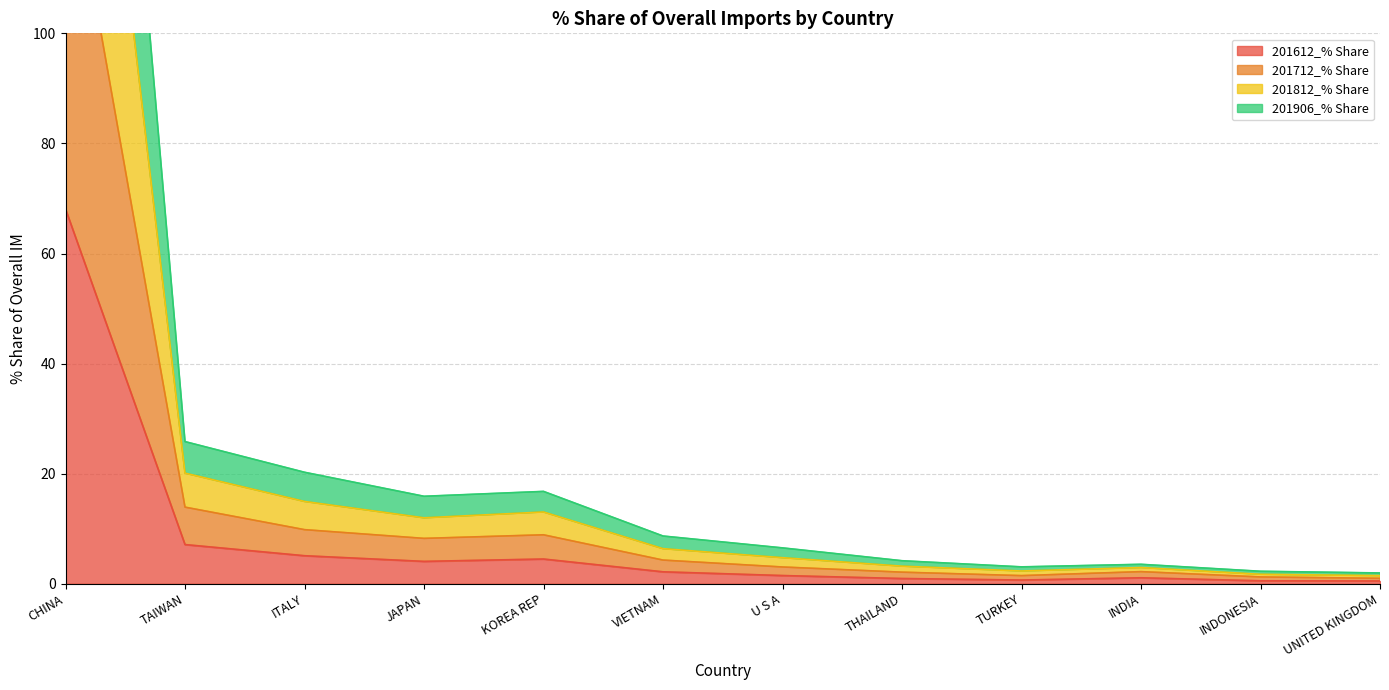

The 201712_% Share series shows 3.6 at THAILAND. True or false?

False